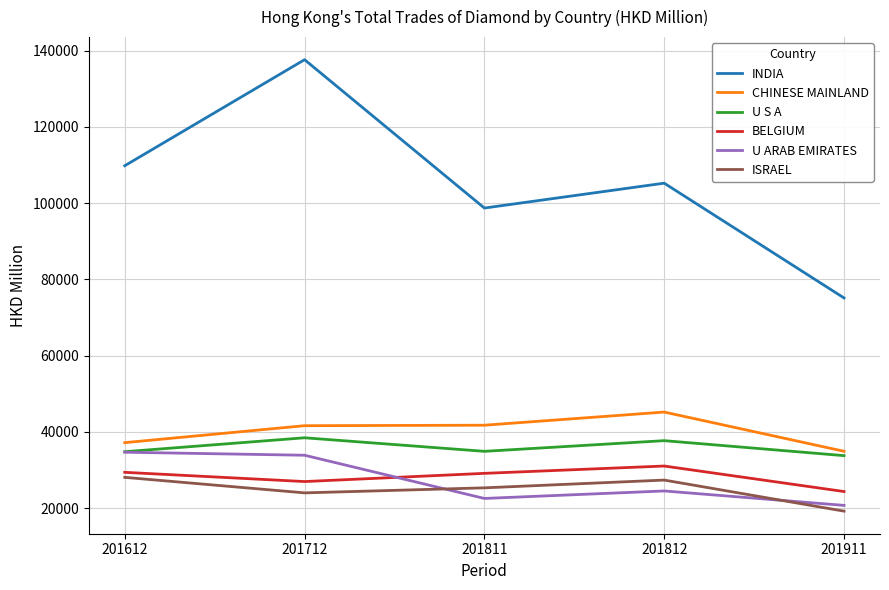

Which category has the highest value across all series?

201712